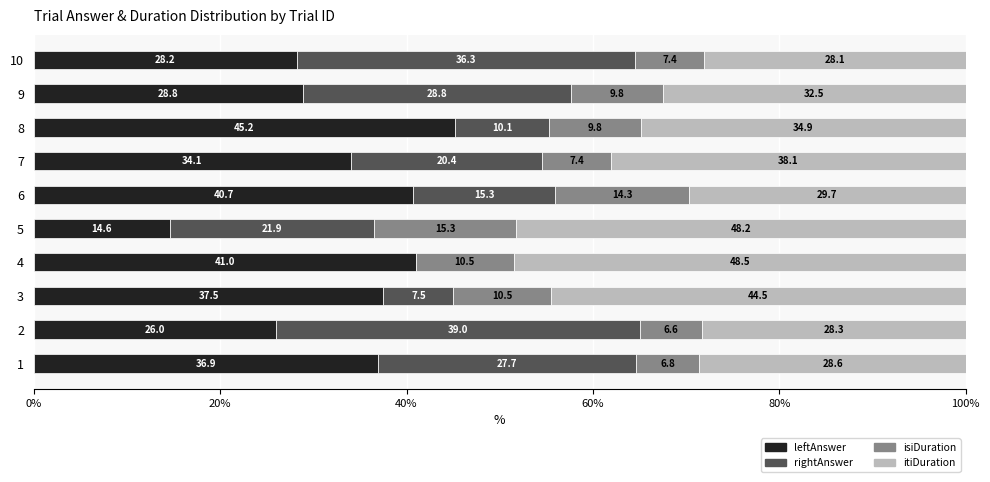

Is it true that leftAnswer equals 45.2 at 8?

True